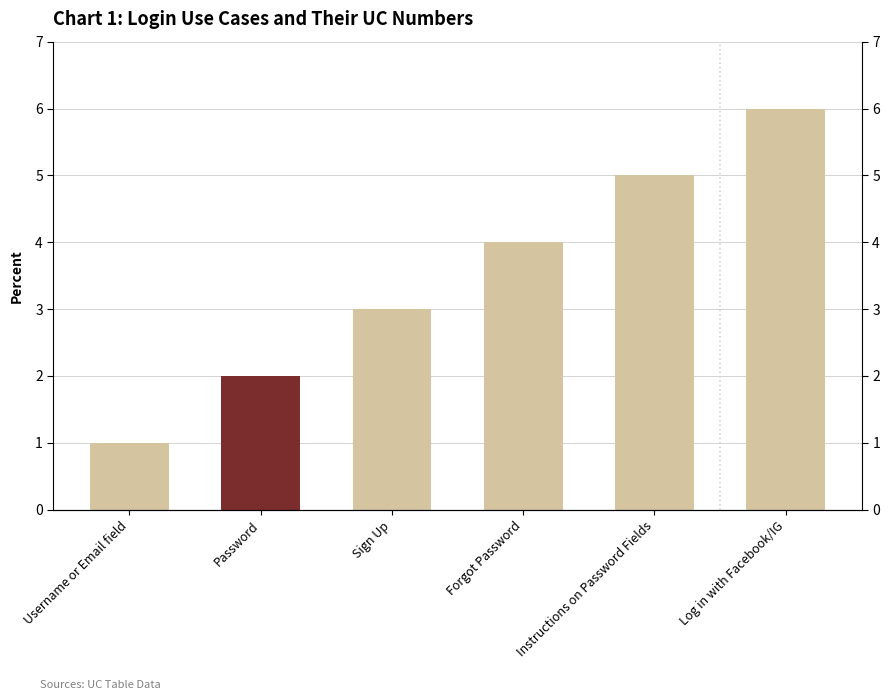

How many distinct data groups are displayed?

1